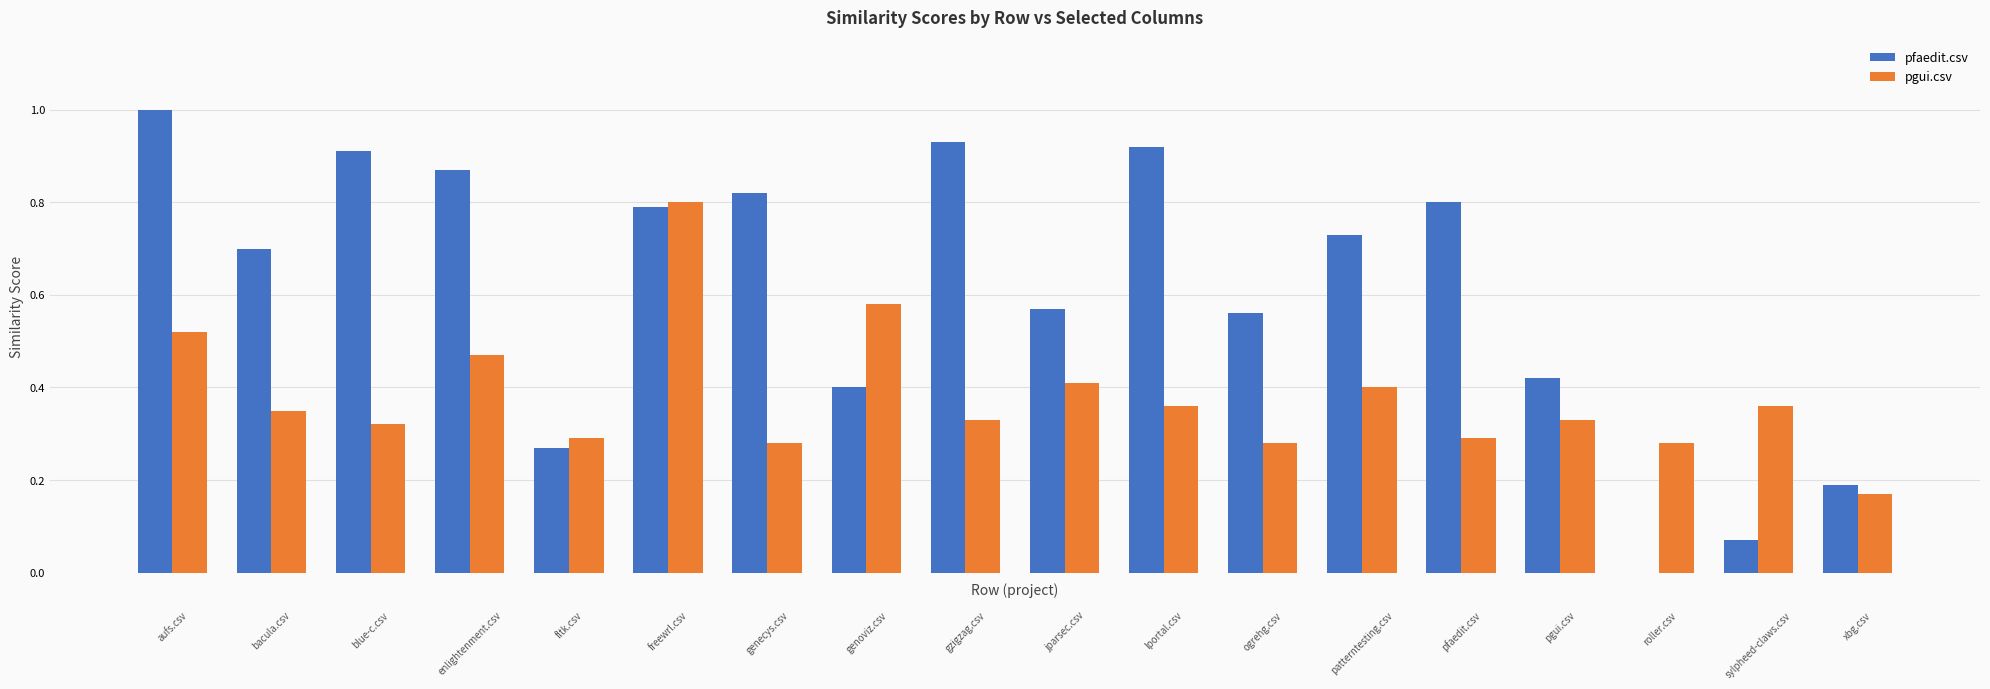

What is the sum of all pgui.csv values?

6.8